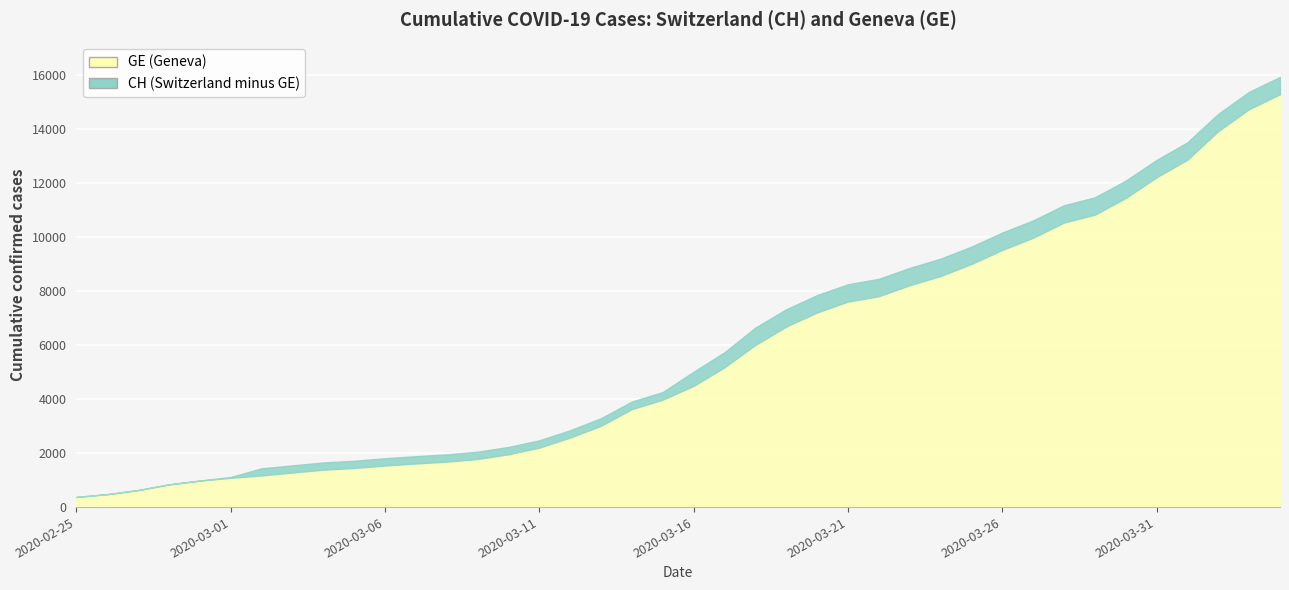

True or false: CH and GE cross at least once.

False